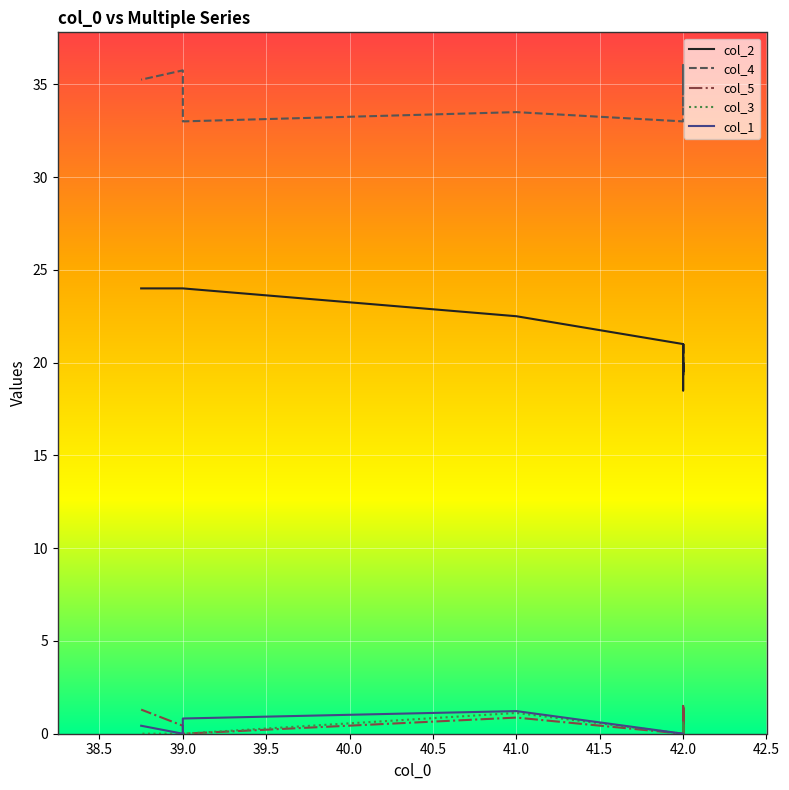

What is the highest value of the col_3 series?

1.1